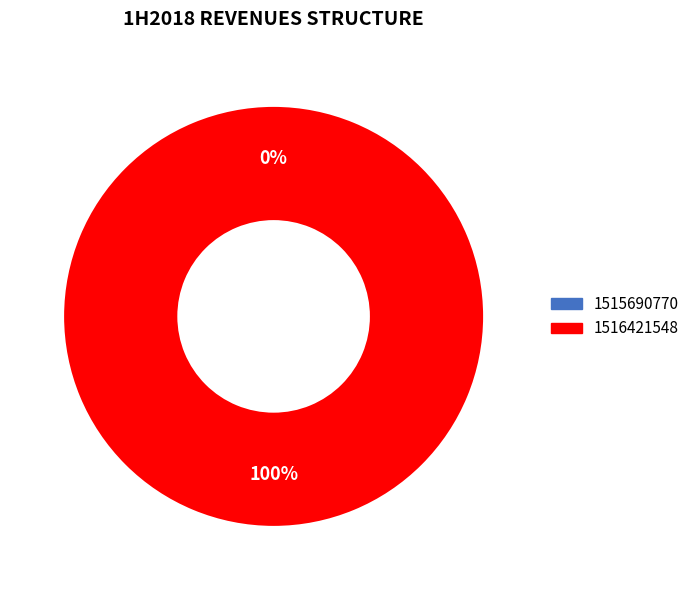

Which category has the smallest portion of the pie?

1515690770